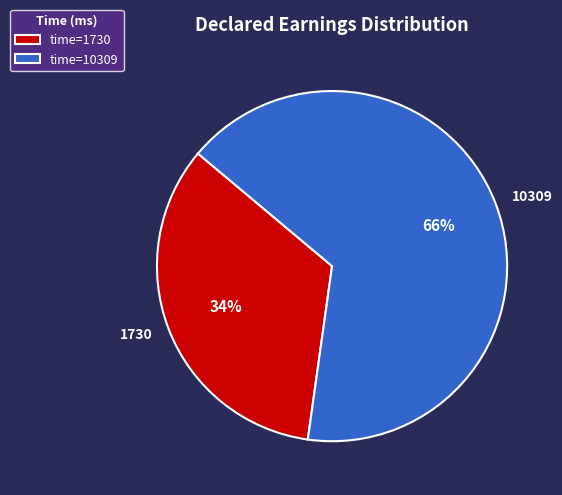

How many segments does this pie chart have?

2